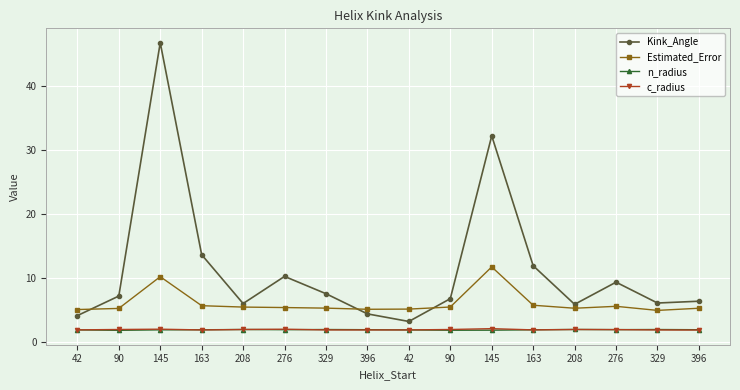

Count the number of data series in this chart.

4